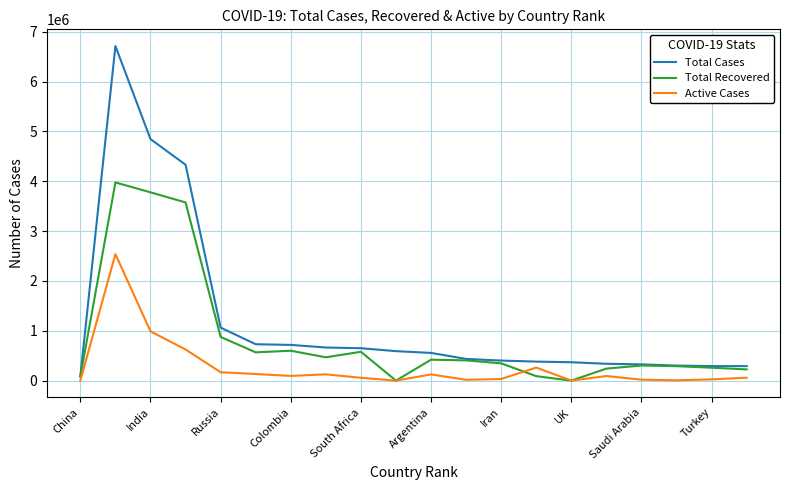

What is the maximum value for Total Recovered?

3974949